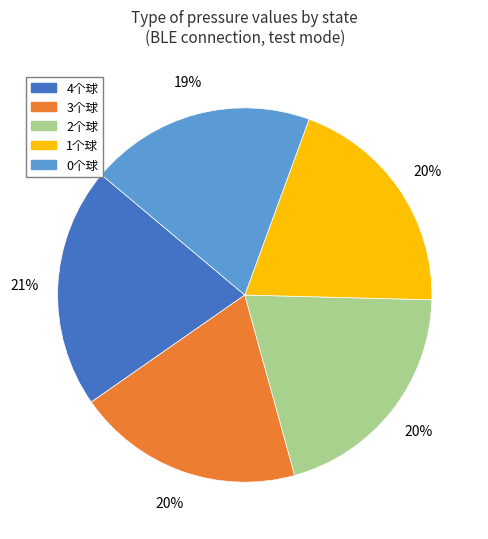

Count the number of slices in the pie.

5